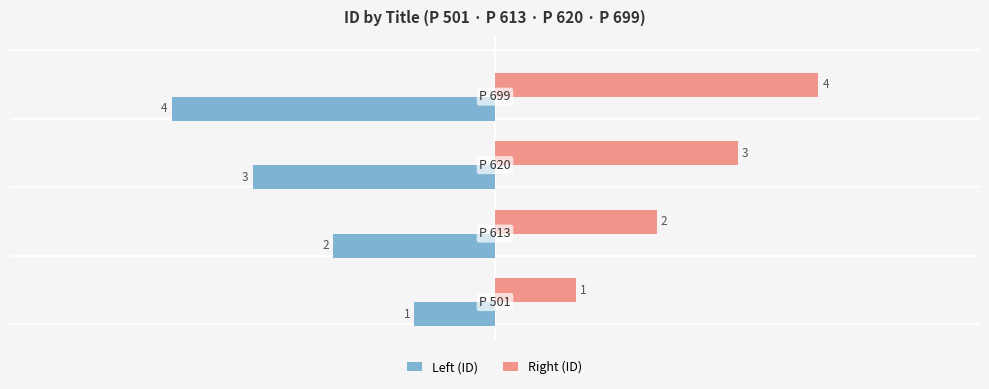

What is the difference between the maximum and minimum values in the Left (ID) series?

3